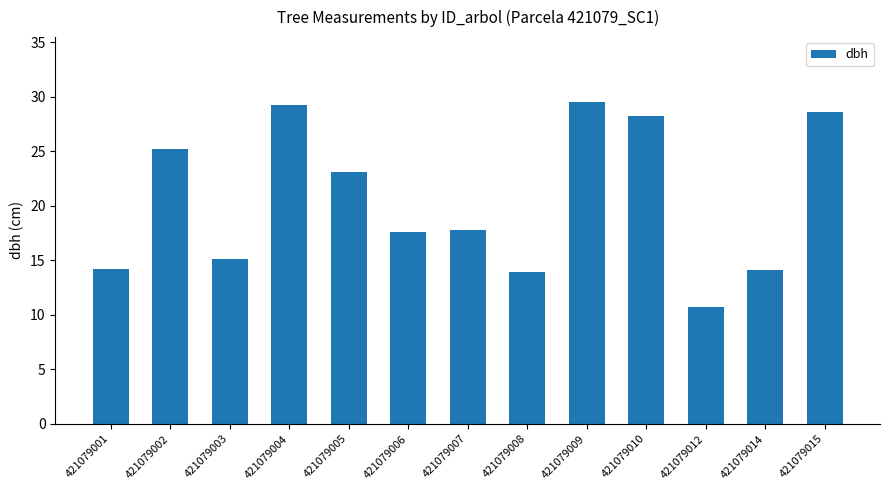

Where does the data first go above 17?

421079002